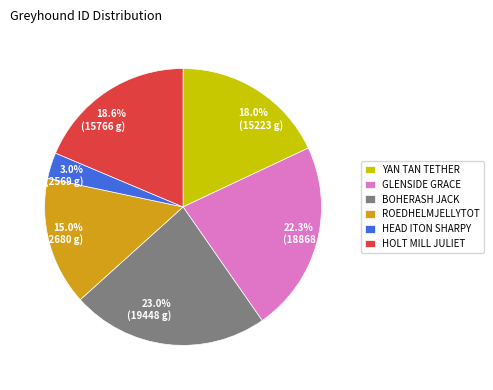

Which has a higher value, YAN TAN TETHER or HOLT MILL JULIET?

HOLT MILL JULIET